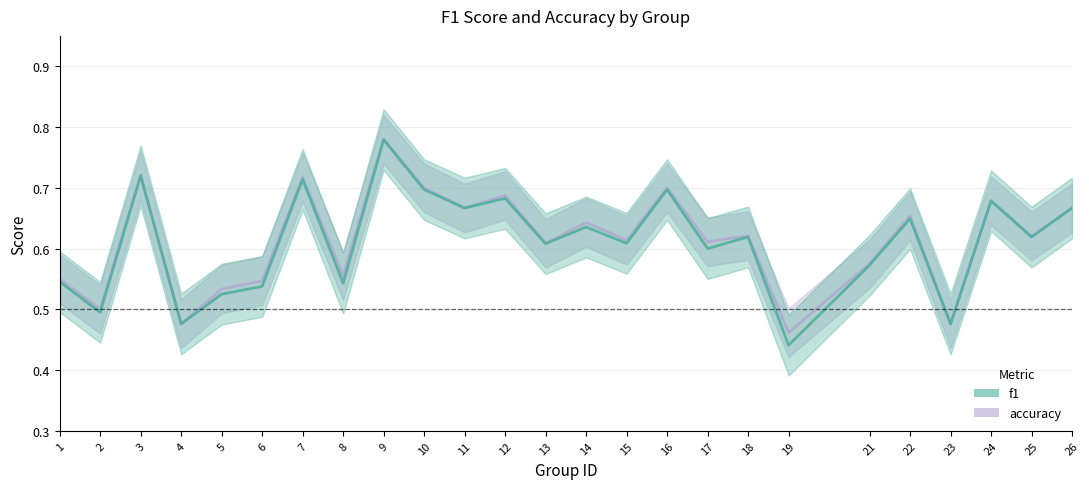

What is the sum of all f1 values?

15.3